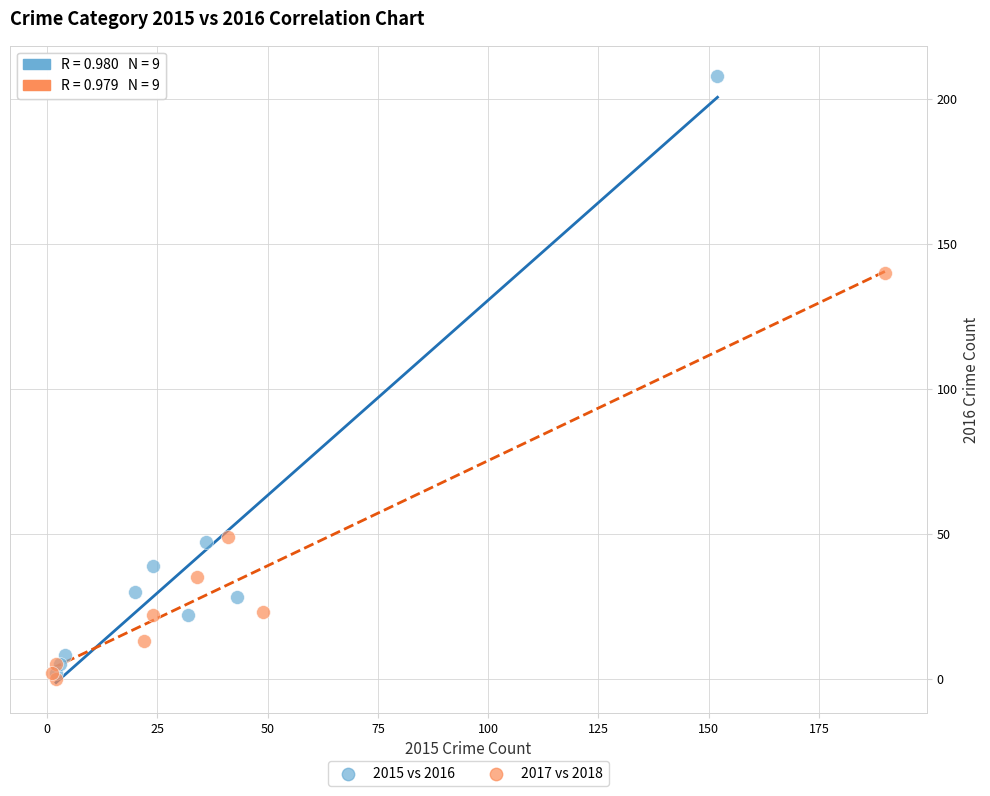

Which series has the widest spread of Y values?

2015 vs 2016